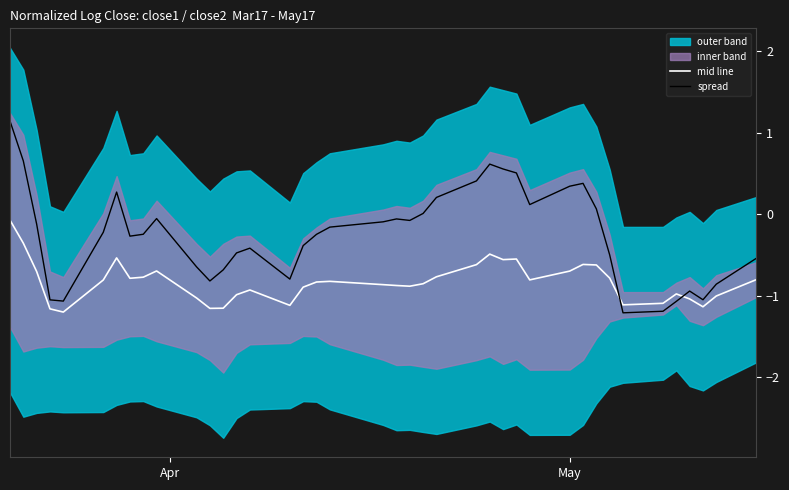

What is the difference between the maximum and second lowest values in the mid line series?

1.1